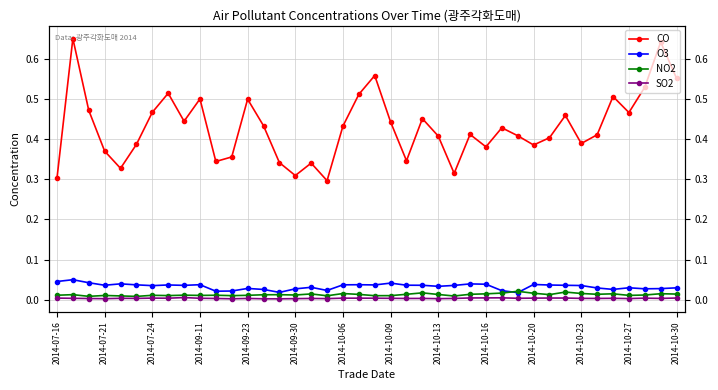

Between 31 and 35, which series saw the biggest shift?

CO